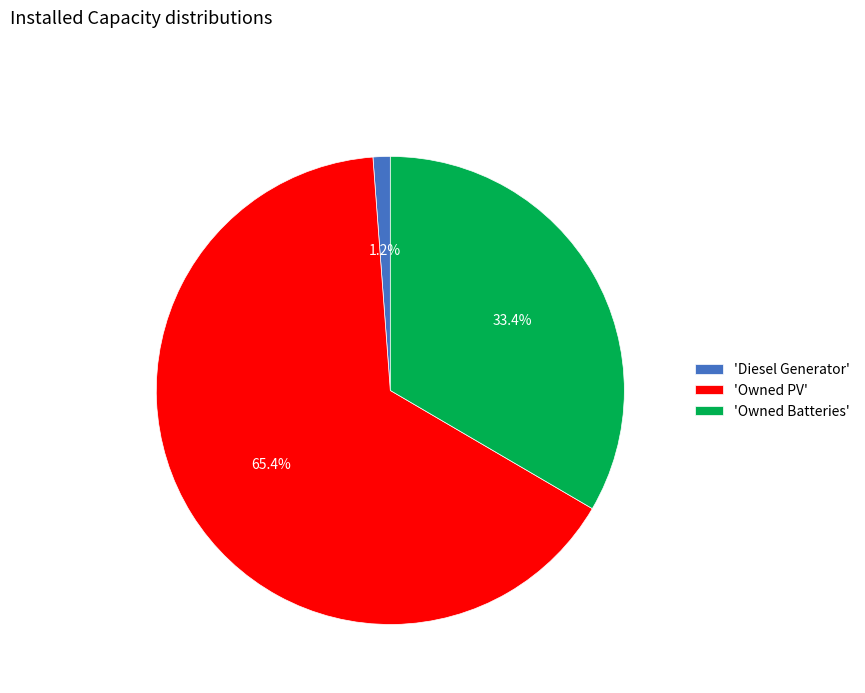

What is the ratio of the value at 'Owned Batteries' to the value at 'Owned PV'?

0.5